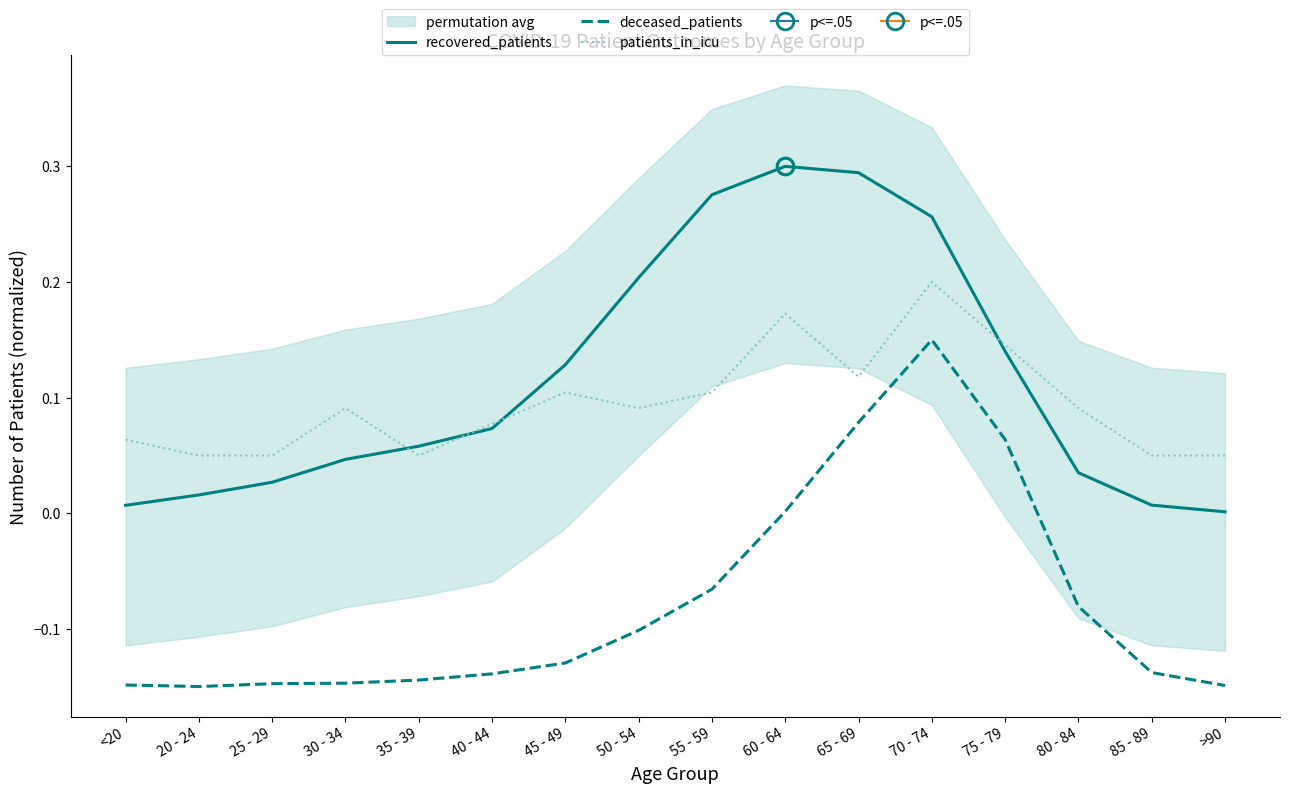

What are all the series names shown in the legend?

recovered_patients, deceased_patients, patients_in_icu